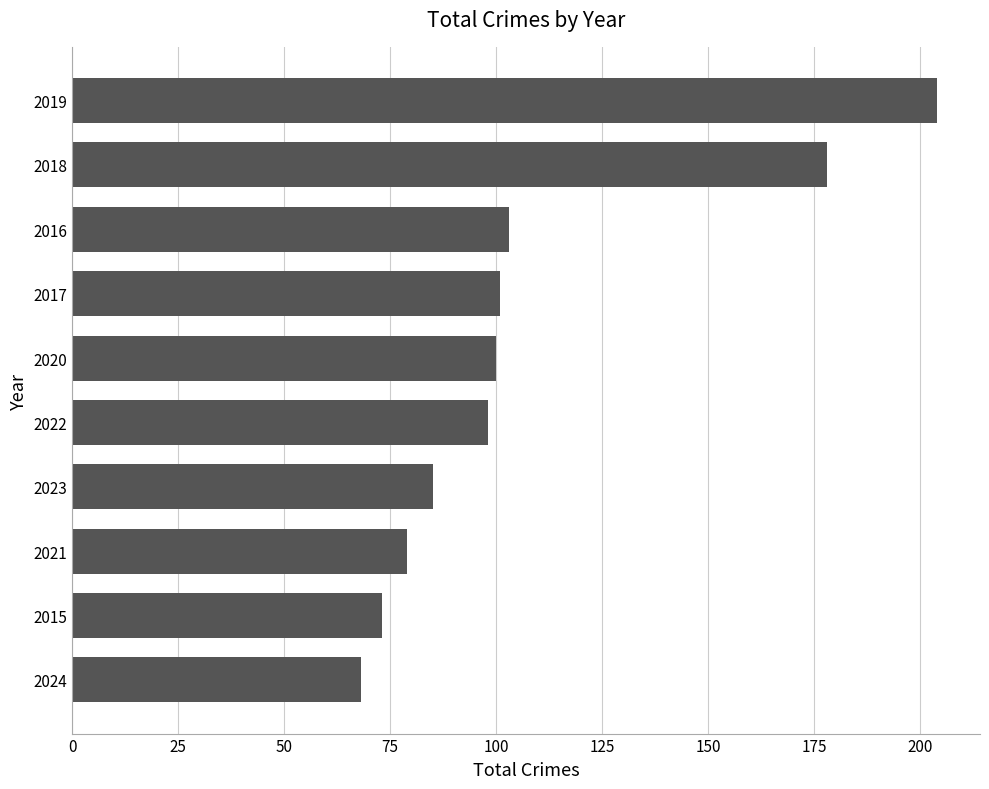

How many bars are there in total?

10